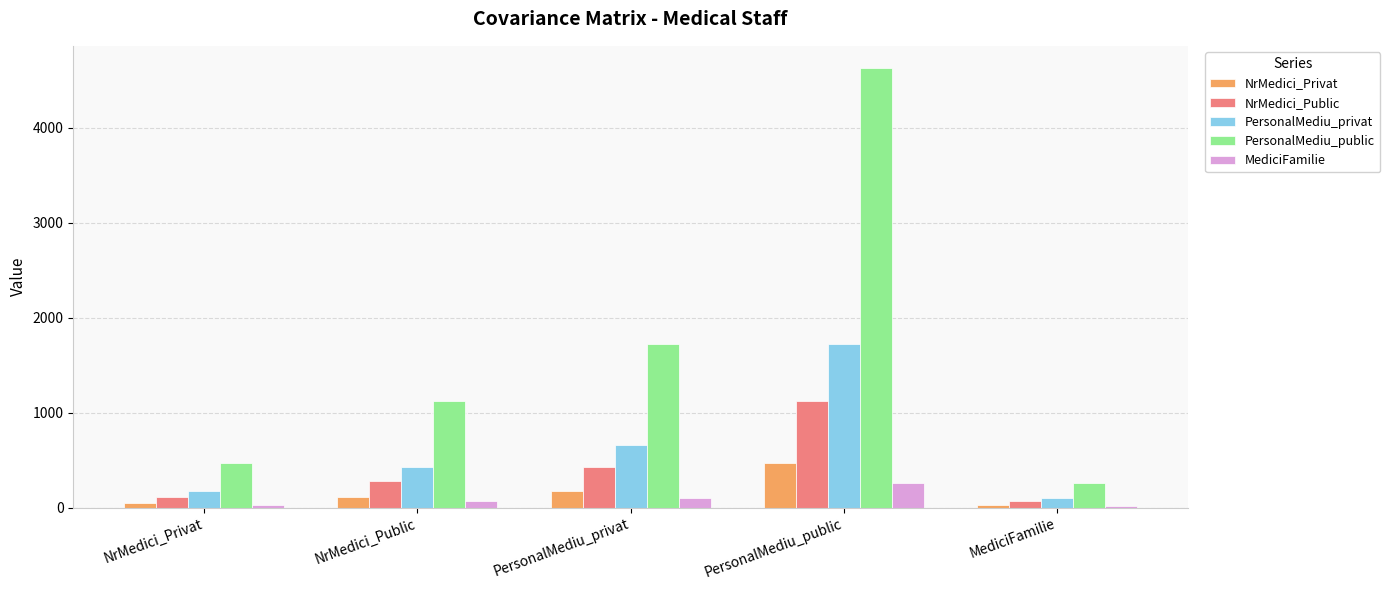

Which category has the highest value in the NrMedici_Public series?

PersonalMediu_public